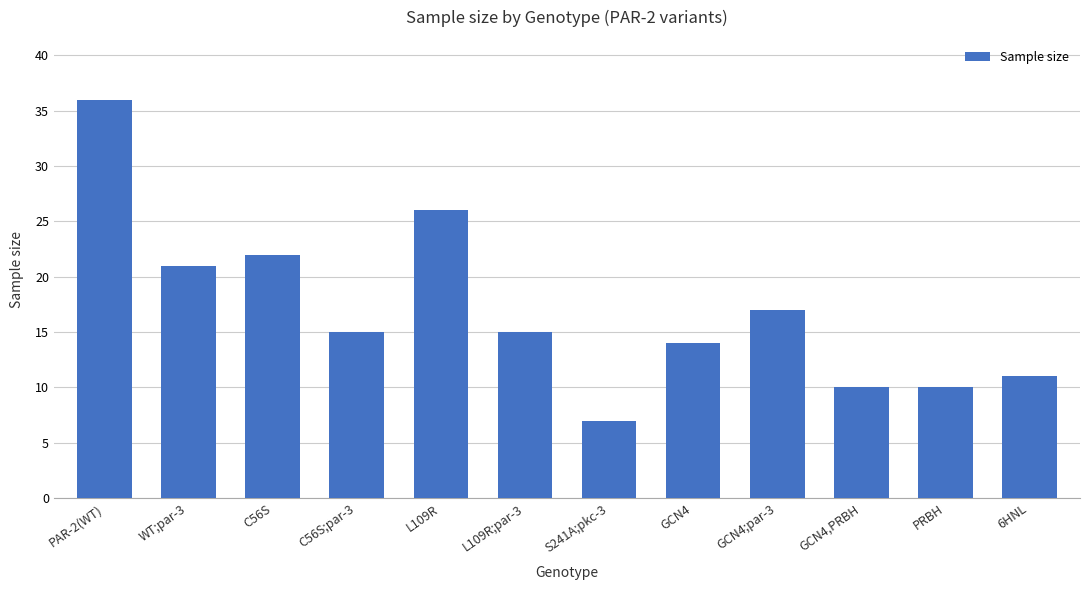

What is the difference between the maximum and minimum values?

29